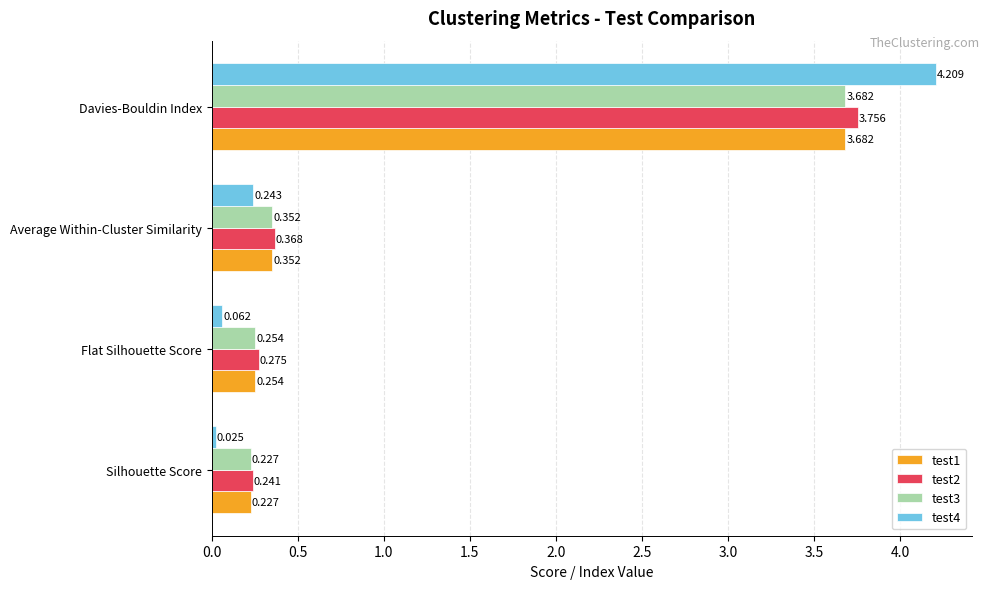

List the labels in order of test4 value, largest first.

Davies-Bouldin Index, Average Within-Cluster Similarity, Flat Silhouette Score, Silhouette Score